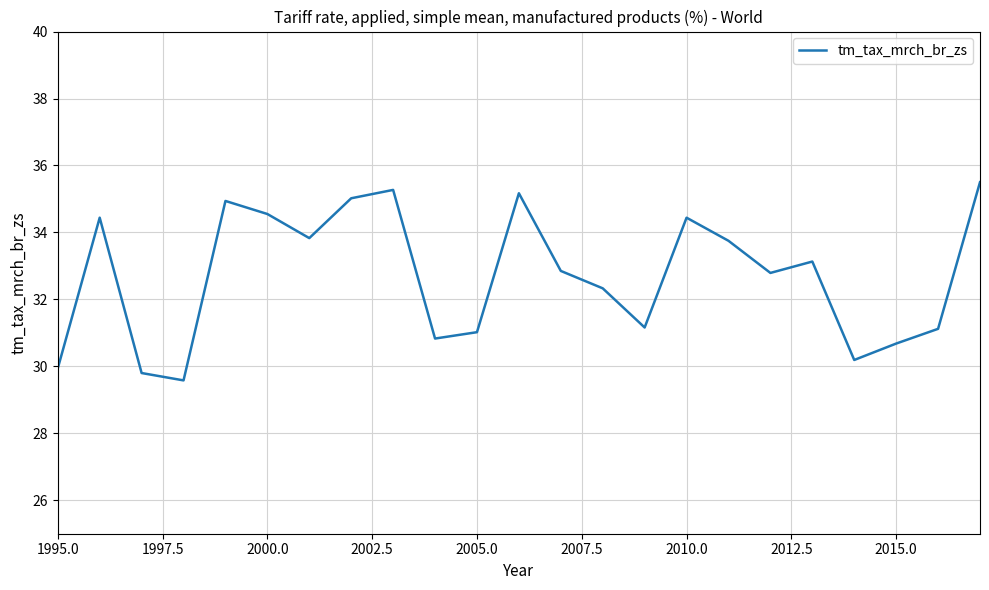

What is the smallest value displayed?

29.6